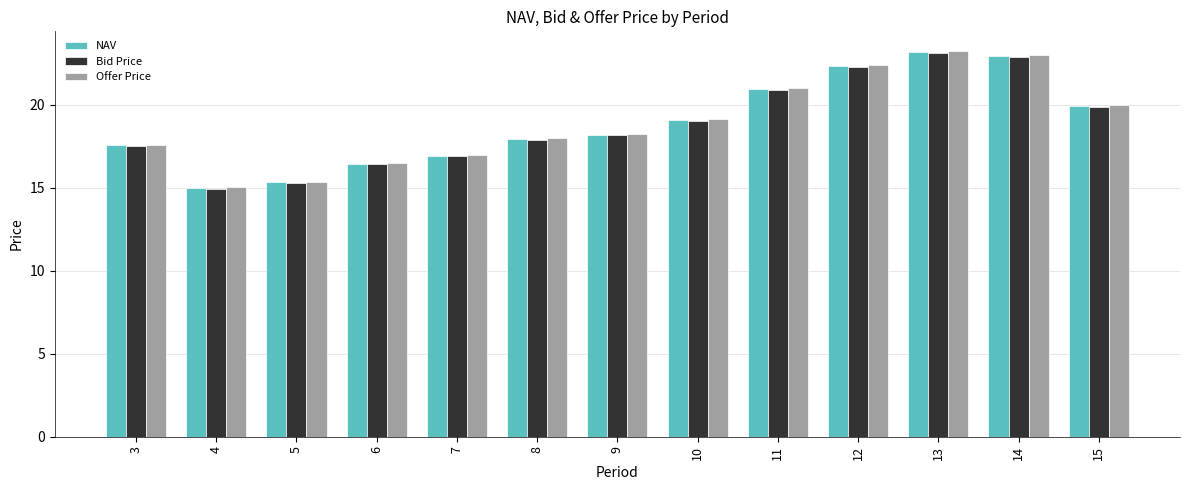

What is the value of the Bid Price bar at the 2nd from the left?

14.9